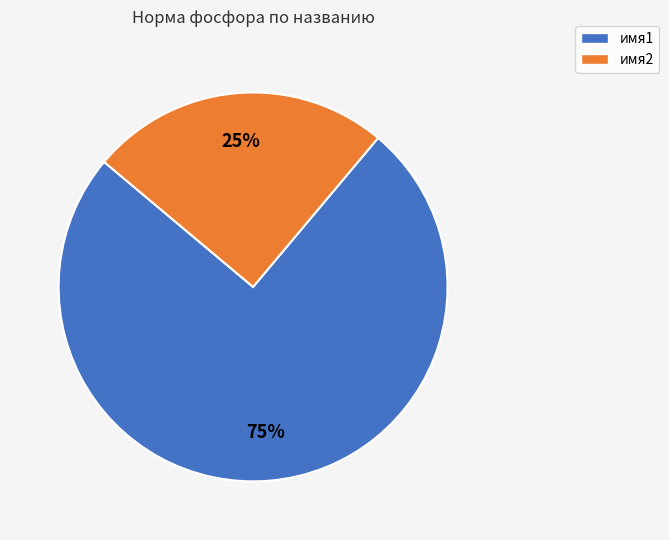

The имя2 slice represents 35% of the pie. True or false?

False